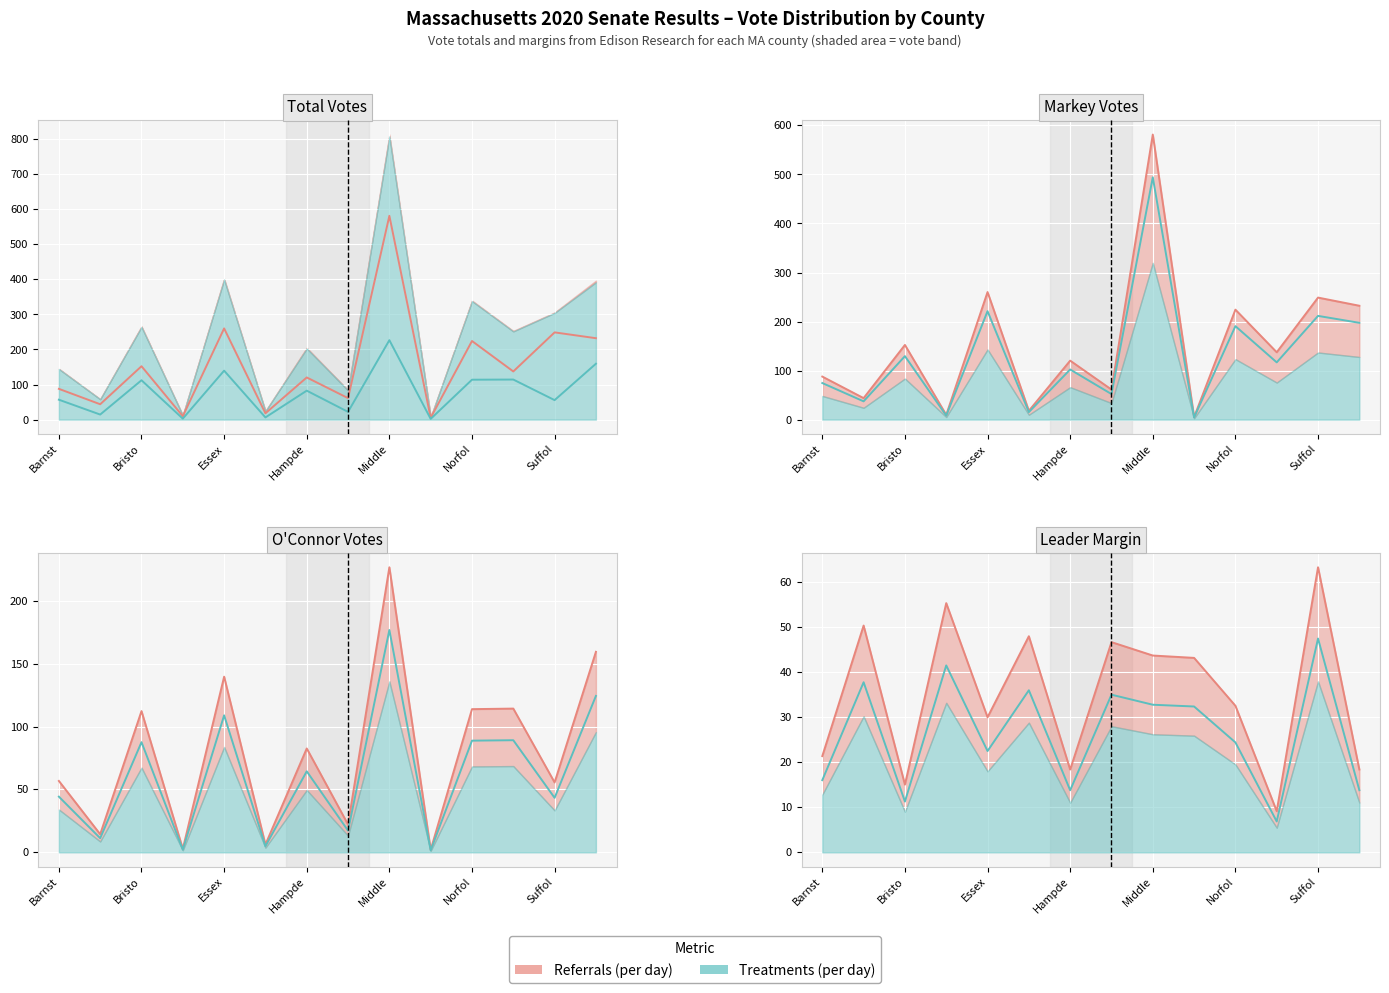

At which category is the sum across all series the highest?

Middle